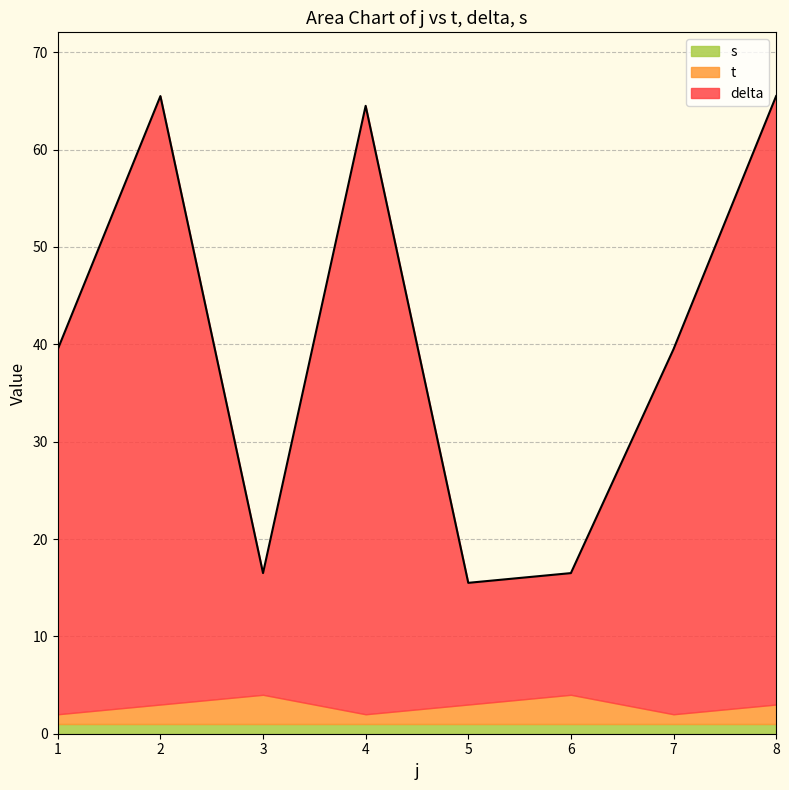

In t, how many points are higher than both neighbors (excluding endpoints)?

2